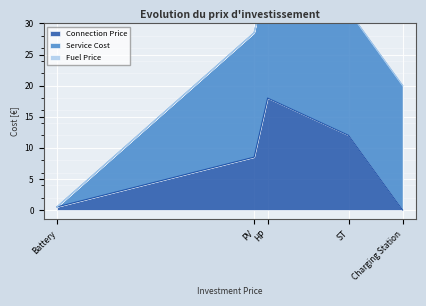

At which label is Connection Price closest to 9?

PV